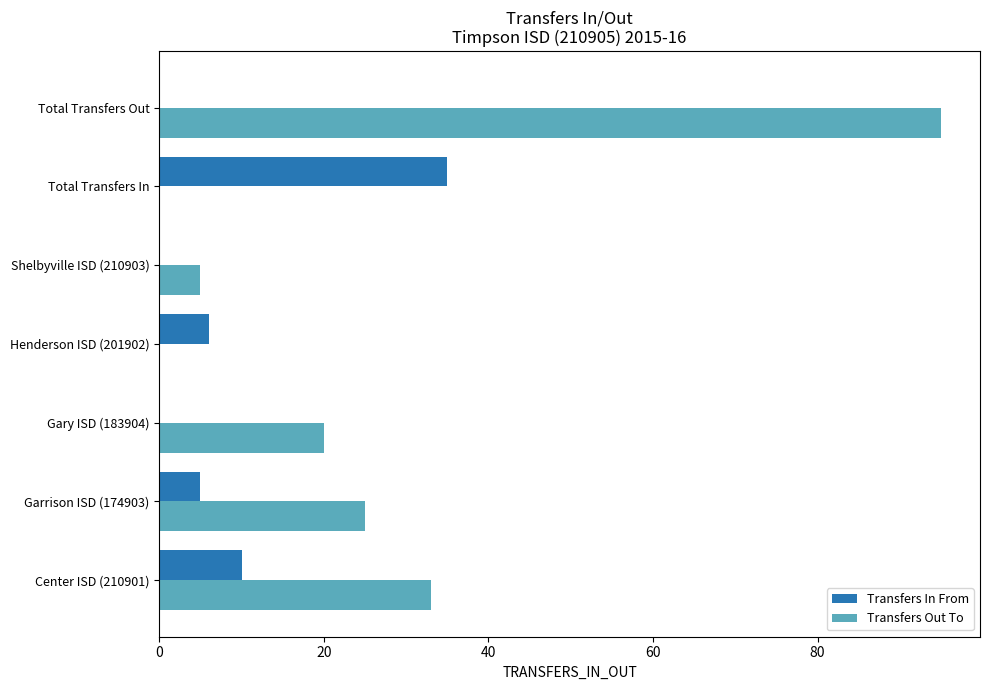

True or false: Transfers In From has a value of 6 at Henderson ISD (201902).

True